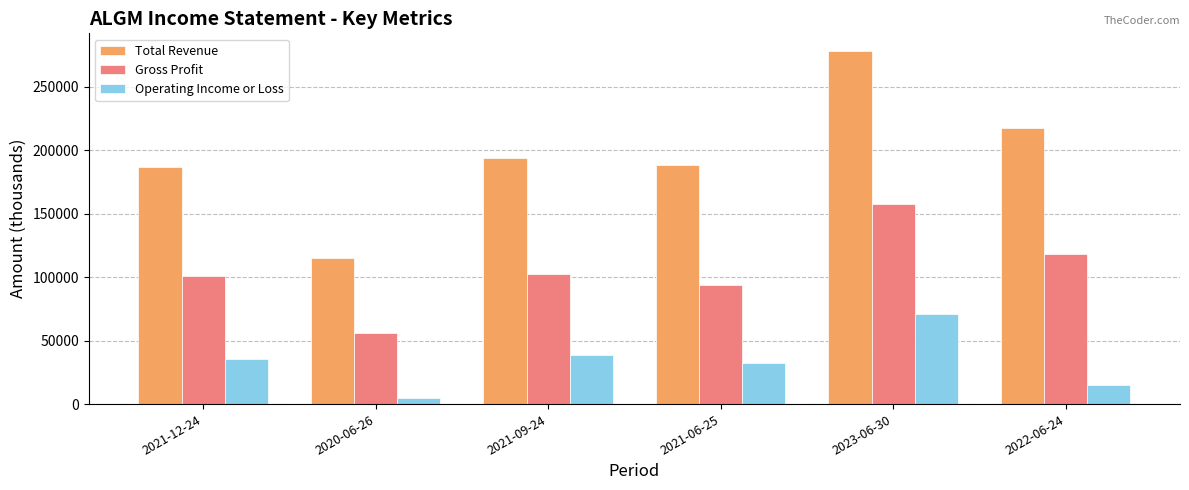

Which series has the largest total across all categories?

Total Revenue